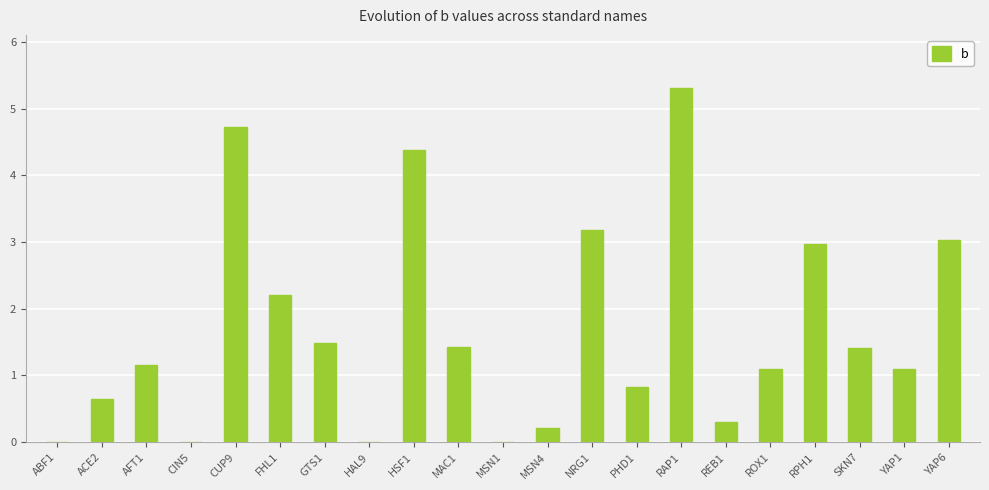

Which label corresponds to the largest value in the chart?

RAP1